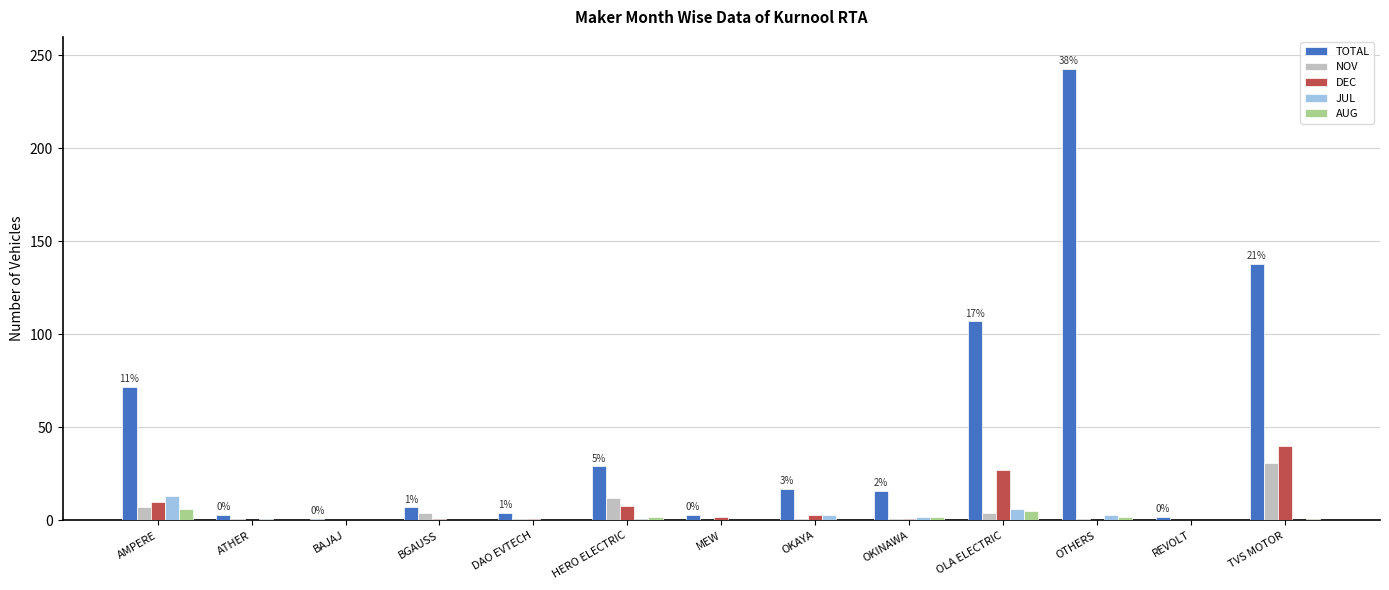

How many distinct data groups are displayed?

5